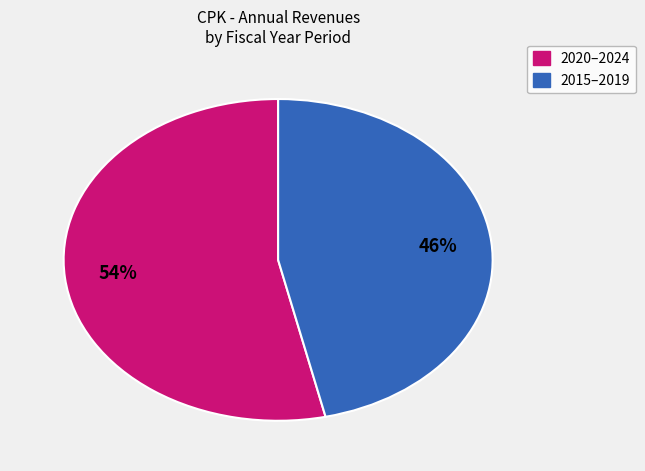

How many segments does this pie chart have?

2